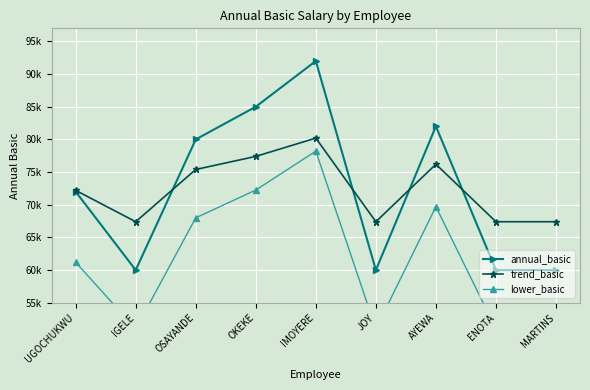

Reading right to left, extract all data points from this chart.

annual_basic: 60000	60000	82000	60000	92000	85000	80000	60000	72000
trend_basic: 67400	67400	76200	67400	80200	77400	75400	67400	72200
lower_basic: 51000	51000	69700	51000	78200	72250	68000	51000	61200